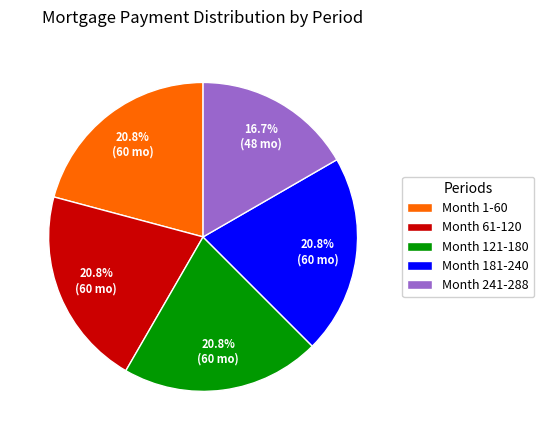

Approximately how many times larger is the value at Month 241-288 compared to Month 121-180?

0.8